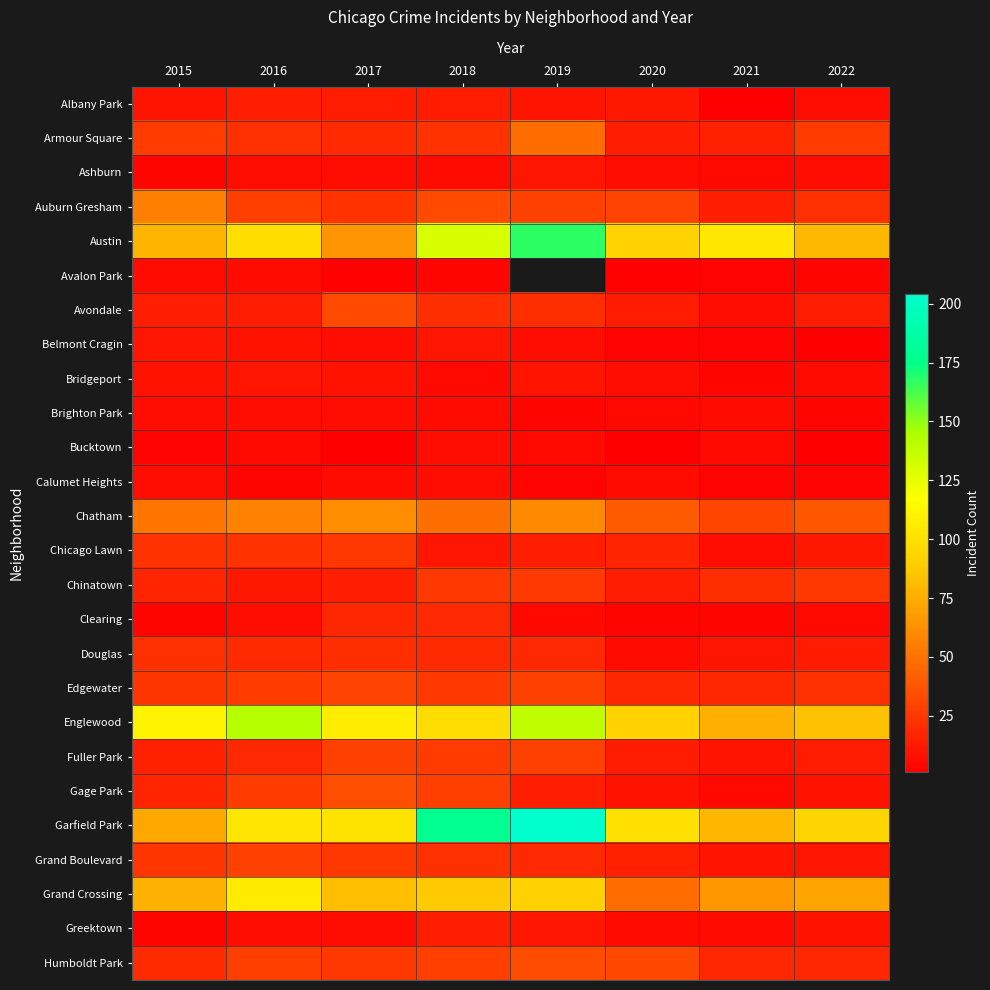

True or false: Fuller Park has a value of 29.0 at 2017.

True